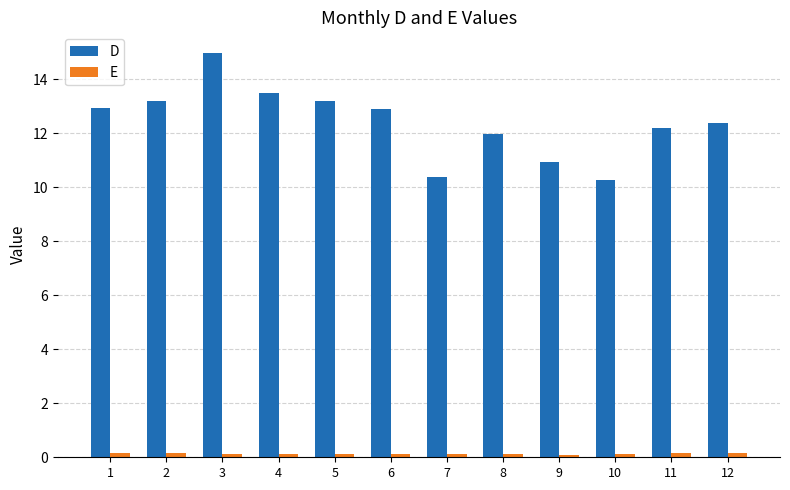

What is the total value across all series at 11?

12.4